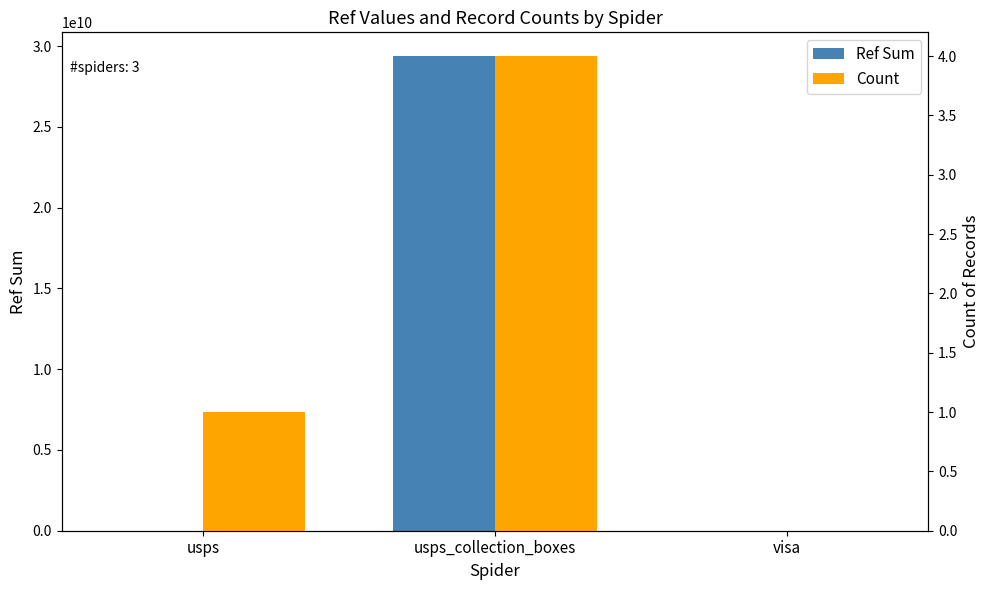

Is the value of Ref Sum at visa greater than the value of Count at visa?

No